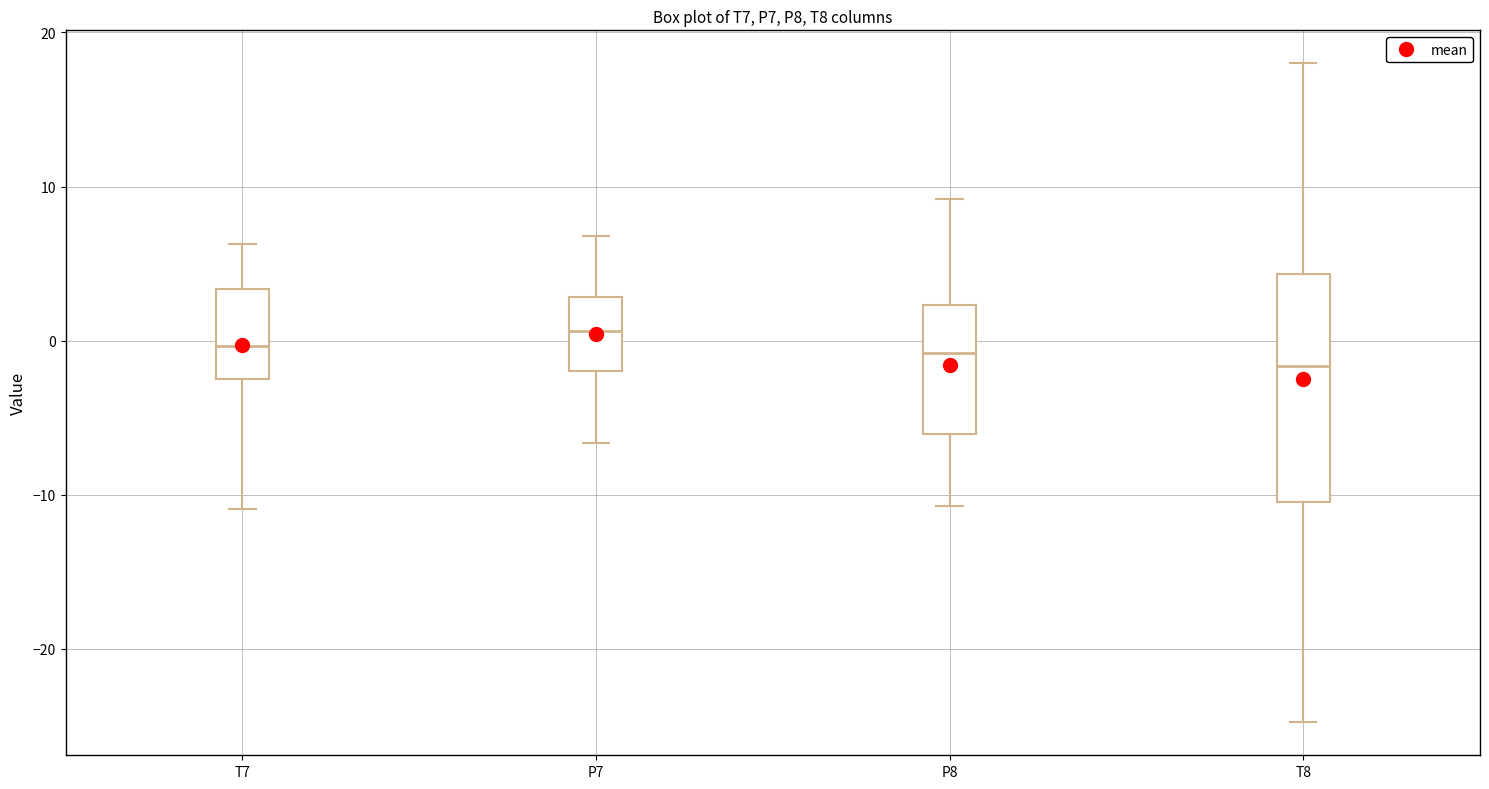

Where is the lower edge of the box for T8 on the y-axis? The values are not printed on the chart, so give them approximately, as read against the axis.

-10